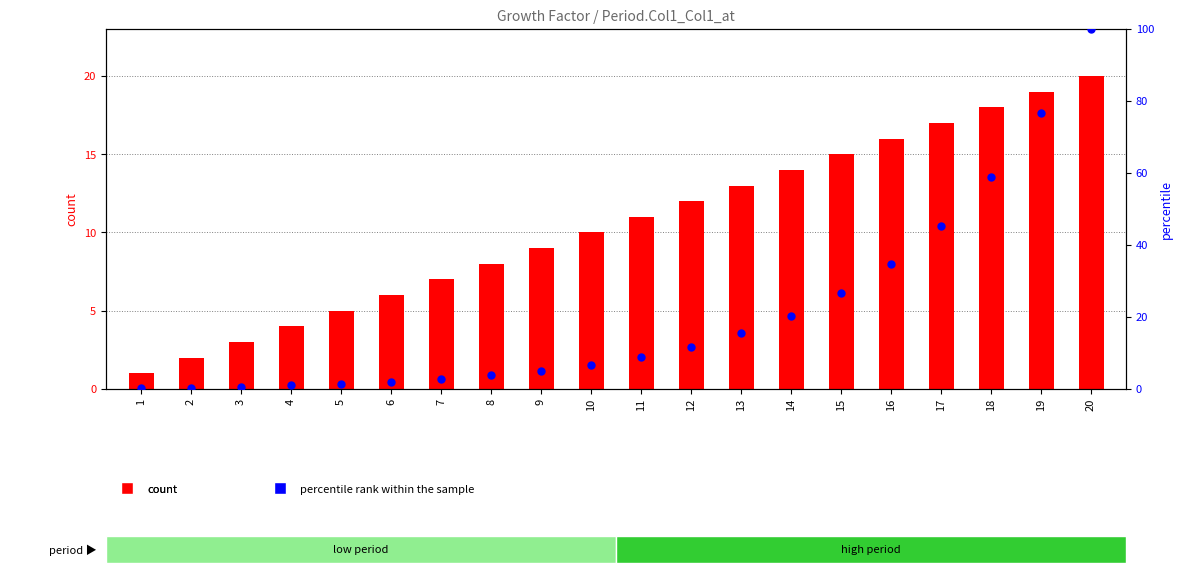

What is the total value across all series at 16?

50.7